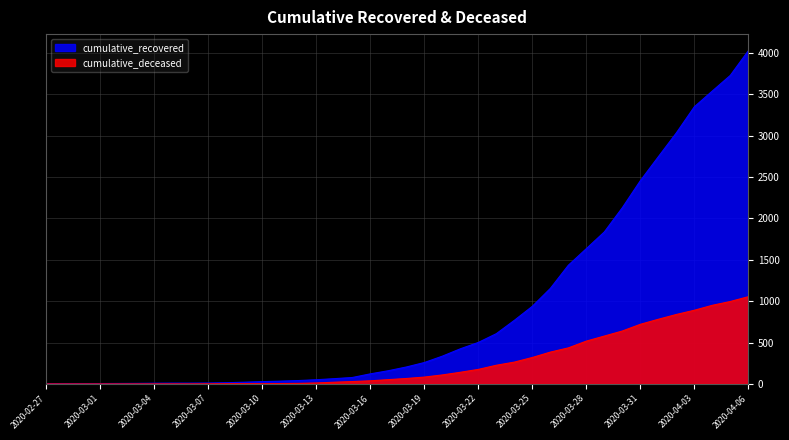

Reading left to right, transcribe all the data shown in this chart.

cumulative_recovered: 2020-02-27=3	2020-02-28=4	2020-02-29=4	2020-03-01=4	2020-03-02=5	2020-03-03=6	2020-03-04=8	2020-03-05=9	2020-03-06=9	2020-03-07=10	2020-03-08=14	2020-03-09=20	2020-03-10=27	2020-03-11=33	2020-03-12=40	2020-03-13=50	2020-03-14=63	2020-03-15=77	2020-03-16=121	2020-03-17=159	2020-03-18=204	2020-03-19=258	2020-03-20=335	2020-03-21=424	2020-03-22=501	2020-03-23=607	2020-03-24=768	2020-03-25=938	2020-03-26=1154	2020-03-27=1434	2020-03-28=1635	2020-03-29=1837	2020-03-30=2130	2020-03-31=2456	2020-04-01=2746	2020-04-02=3034	2020-04-03=3350	2020-04-04=3541	2020-04-05=3730	2020-04-06=4028
cumulative_deceased: 2020-02-27=0	2020-02-28=0	2020-02-29=0	2020-03-01=0	2020-03-02=0	2020-03-03=0	2020-03-04=0	2020-03-05=0	2020-03-06=0	2020-03-07=1	2020-03-08=2	2020-03-09=2	2020-03-10=2	2020-03-11=4	2020-03-12=6	2020-03-13=11	2020-03-14=20	2020-03-15=28	2020-03-16=37	2020-03-17=51	2020-03-18=65	2020-03-19=82	2020-03-20=108	2020-03-21=140	2020-03-22=175	2020-03-23=225	2020-03-24=263	2020-03-25=319	2020-03-26=384	2020-03-27=435	2020-03-28=517	2020-03-29=578	2020-03-30=639	2020-03-31=720	2020-04-01=781	2020-04-02=839	2020-04-03=890	2020-04-04=950	2020-04-05=996	2020-04-06=1054